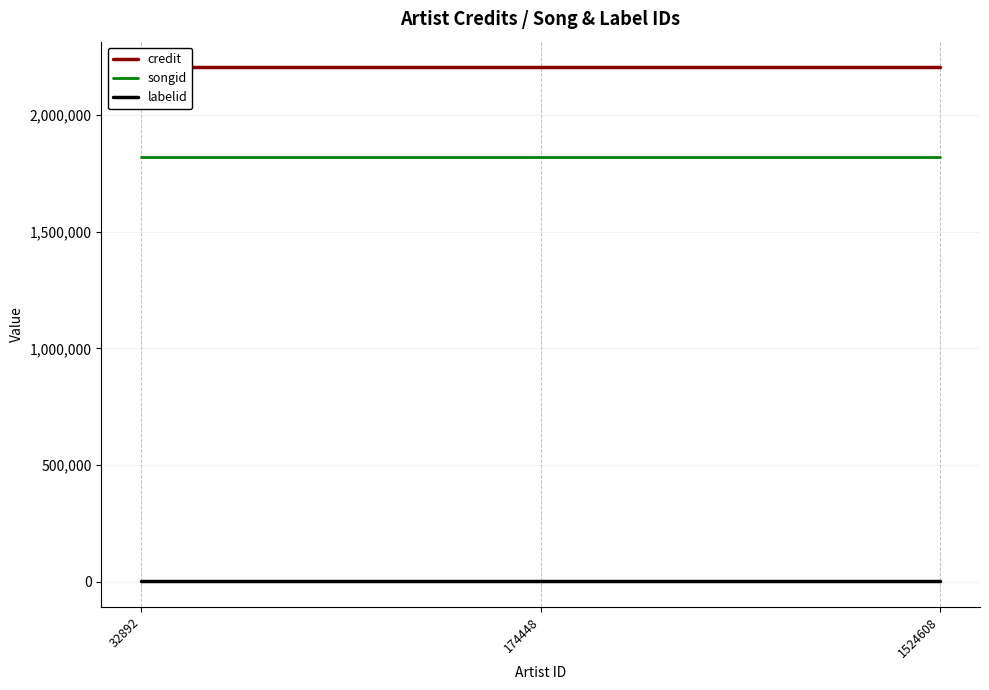

What is the value of the credit point at the 3rd from the left?

2204651